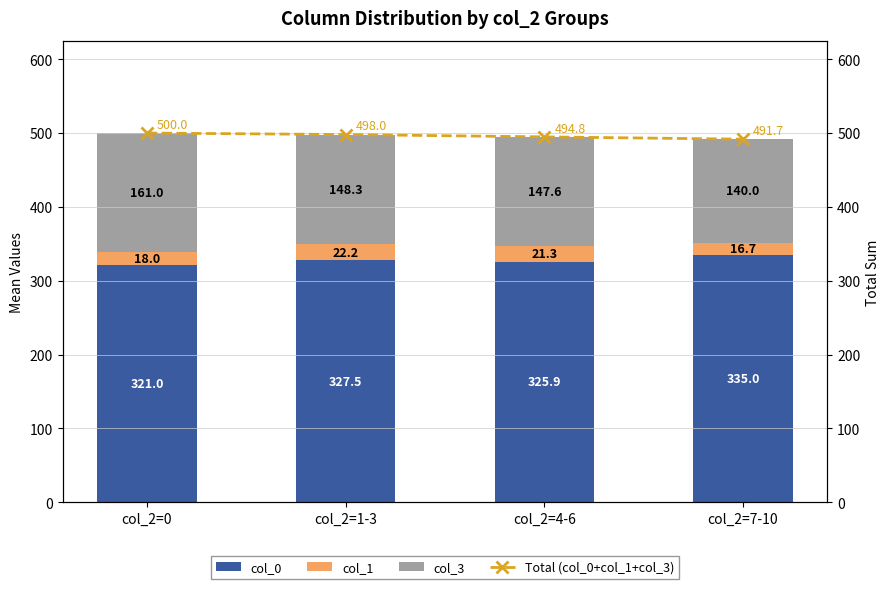

List the series in order of their peak value, lowest first.

col_1, col_3, col_0, Total (col_0+col_1+col_3)